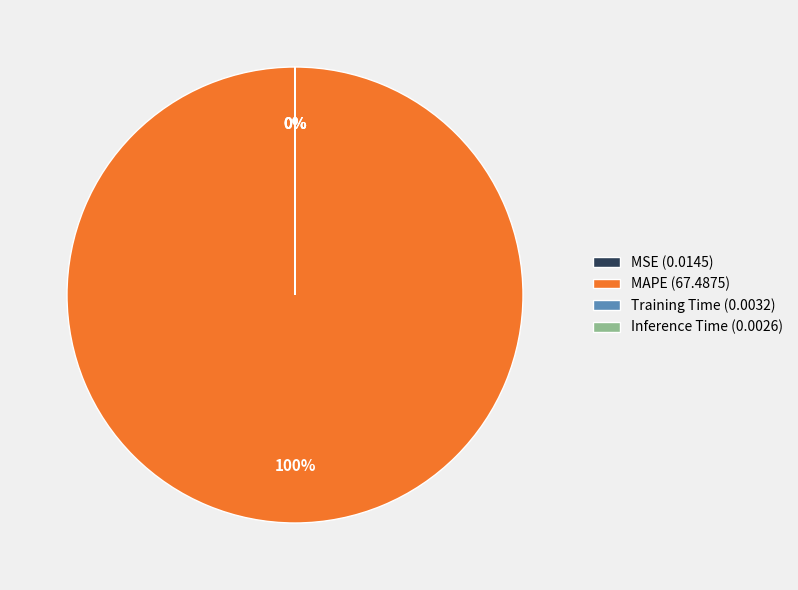

What is the majority slice?

MAPE (67.4875)